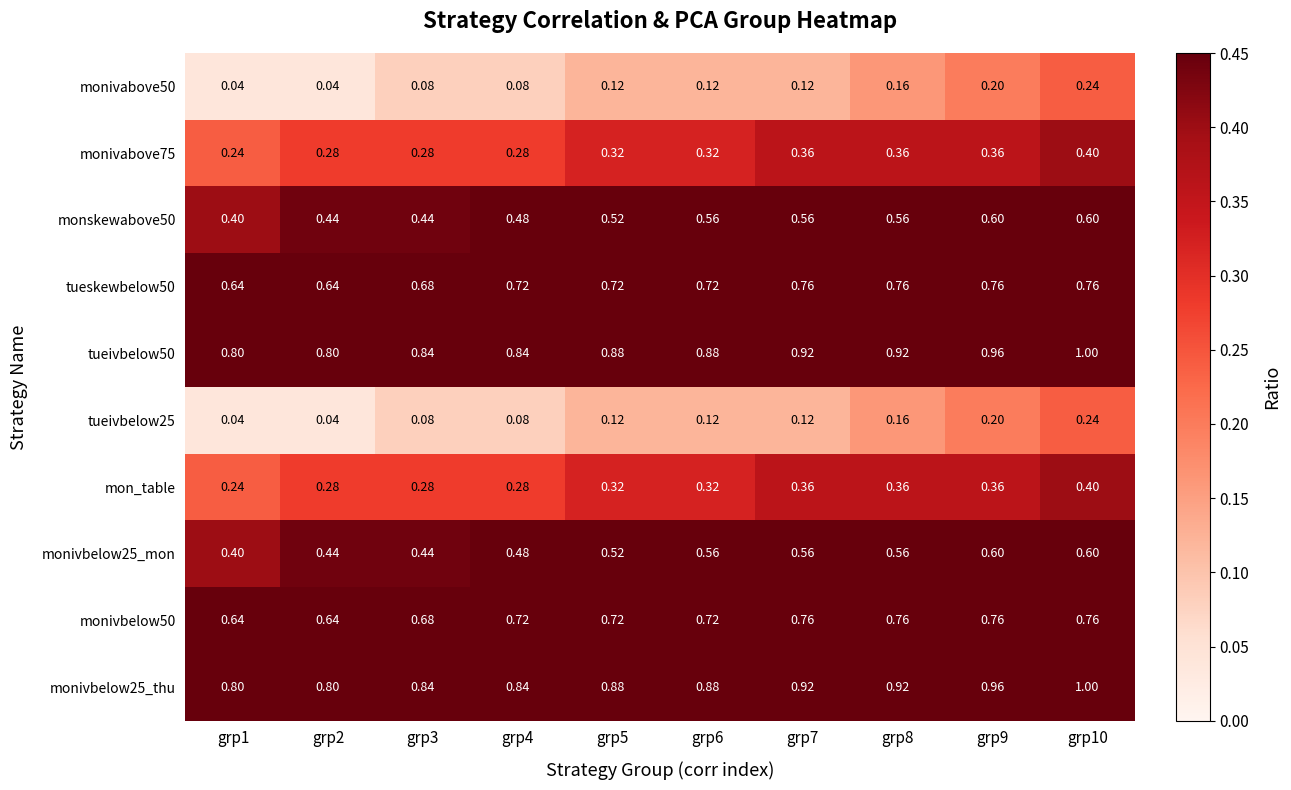

Is the value of monivbelow25_mon at grp6 greater than the value of monivbelow25_thu at grp7?

No